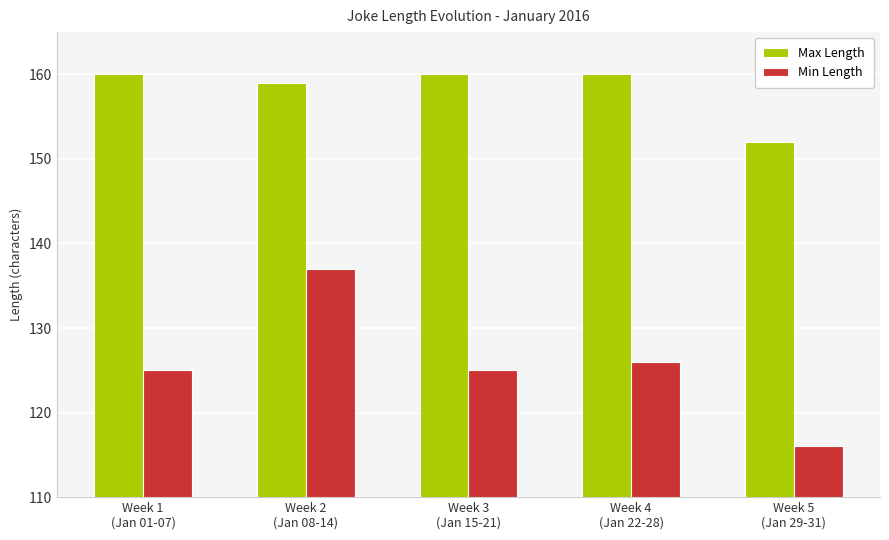

How many data points does each series have?

5